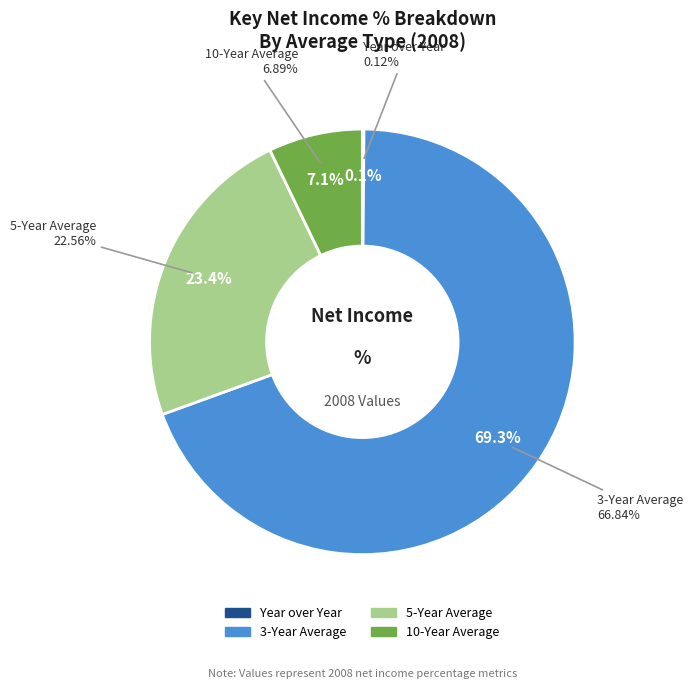

Rank the categories by value from lowest to highest.

Year over Year, 10-Year Average, 5-Year Average, 3-Year Average